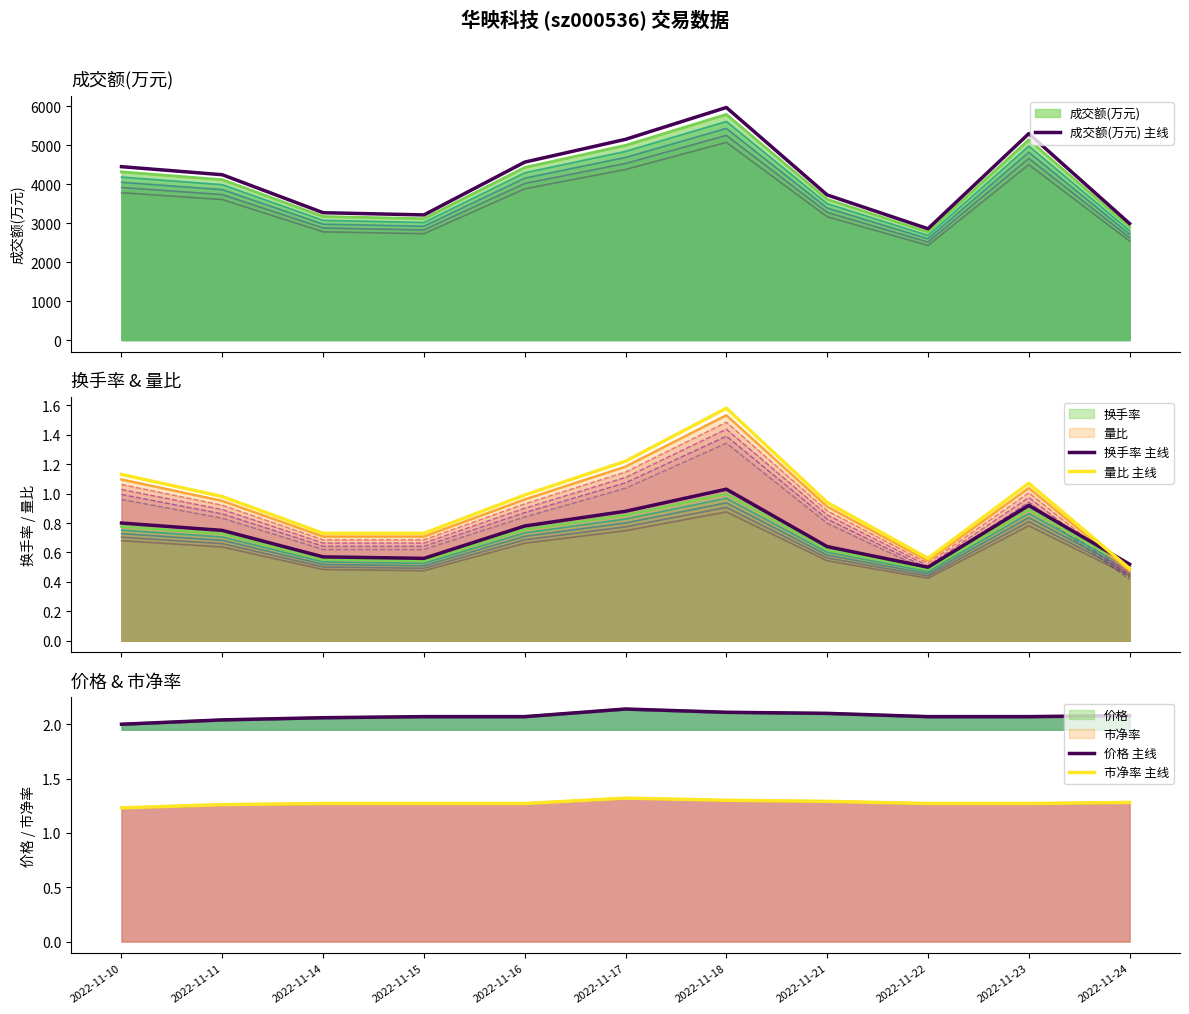

Reading left to right, extract all data points from this chart.

成交额(万元) 主线: 2022-11-10=4451.0	2022-11-11=4244.0	2022-11-14=3269.0	2022-11-15=3212.0	2022-11-16=4568.0	2022-11-17=5153.0	2022-11-18=5971.0	2022-11-21=3725.0	2022-11-22=2857.0	2022-11-23=5299.0	2022-11-24=2989.0
换手率 主线: 2022-11-10=0.8	2022-11-11=0.8	2022-11-14=0.6	2022-11-15=0.6	2022-11-16=0.8	2022-11-17=0.9	2022-11-18=1.0	2022-11-21=0.6	2022-11-22=0.5	2022-11-23=0.9	2022-11-24=0.5
量比 主线: 2022-11-10=1.1	2022-11-11=1.0	2022-11-14=0.7	2022-11-15=0.7	2022-11-16=1.0	2022-11-17=1.2	2022-11-18=1.6	2022-11-21=0.9	2022-11-22=0.6	2022-11-23=1.1	2022-11-24=0.5
价格 主线: 2022-11-10=2.0	2022-11-11=2.0	2022-11-14=2.1	2022-11-15=2.1	2022-11-16=2.1	2022-11-17=2.1	2022-11-18=2.1	2022-11-21=2.1	2022-11-22=2.1	2022-11-23=2.1	2022-11-24=2.1
市净率 主线: 2022-11-10=1.2	2022-11-11=1.3	2022-11-14=1.3	2022-11-15=1.3	2022-11-16=1.3	2022-11-17=1.3	2022-11-18=1.3	2022-11-21=1.3	2022-11-22=1.3	2022-11-23=1.3	2022-11-24=1.3